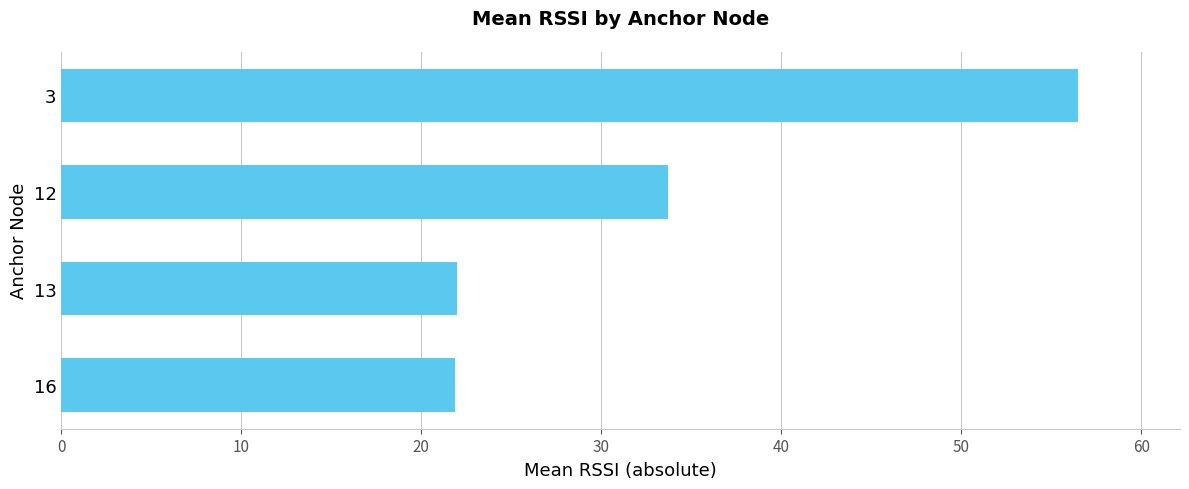

The chart shows a value of 16.1 at 12. True or false?

False